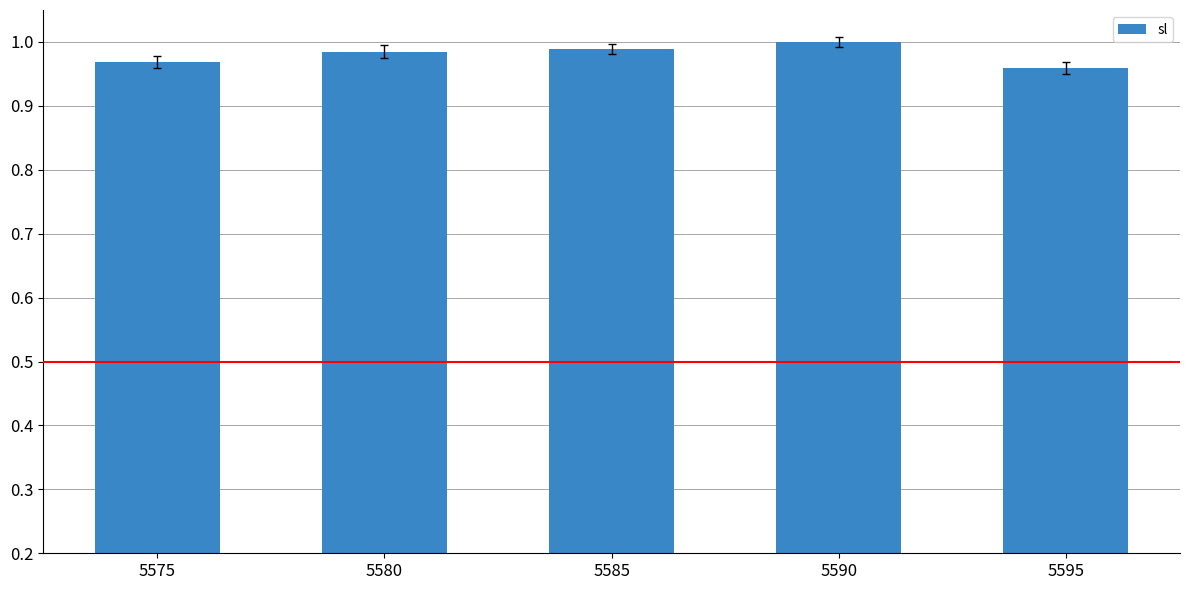

What is the sum of the values at 5590 and 5595?

2.0